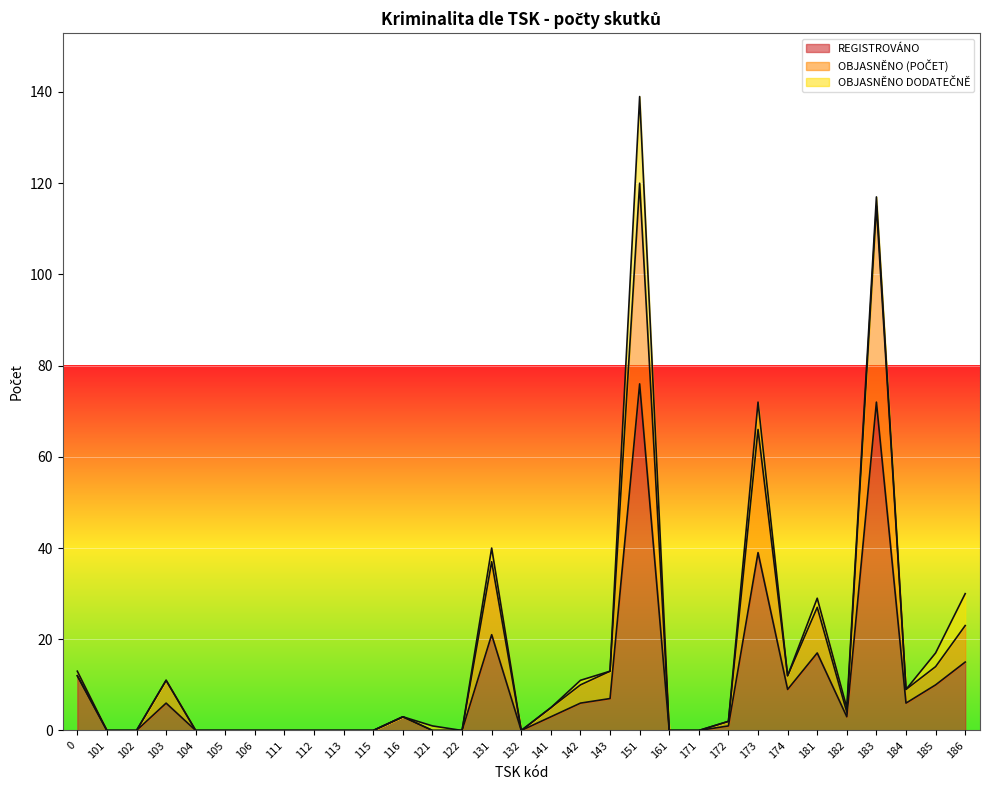

What is the difference between the second highest and second lowest values in the REGISTROVÁNO series?

72